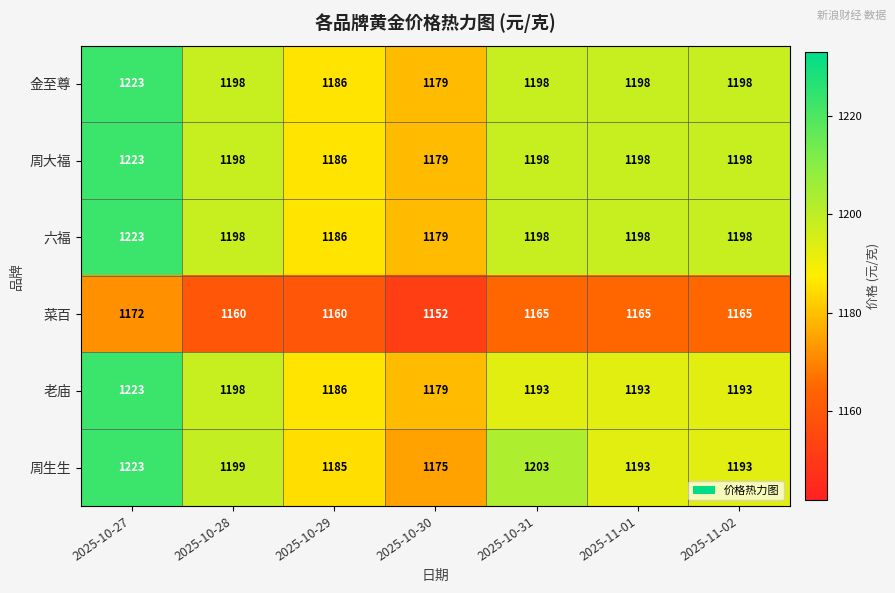

Between 2025-10-31 and 2025-11-02, which series saw the biggest shift?

周生生